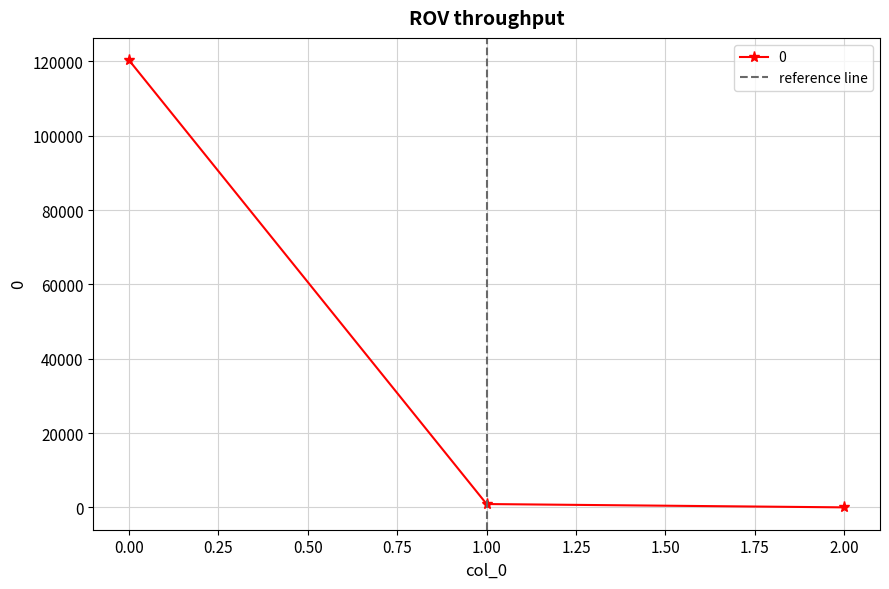

The 0 series shows 120291.9 at 0.00. True or false?

True